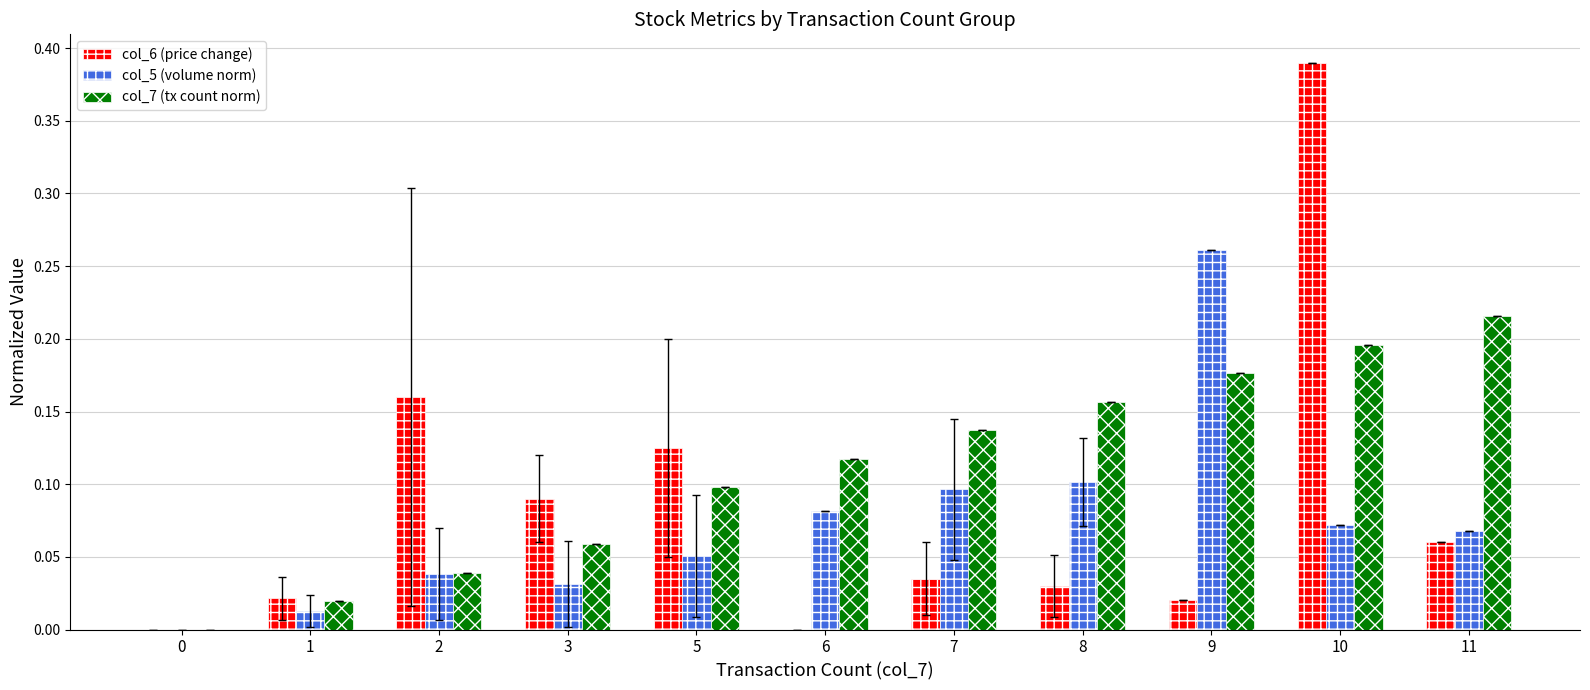

The value of col_6 (price change) at 0 is 0.0. True or false?

True